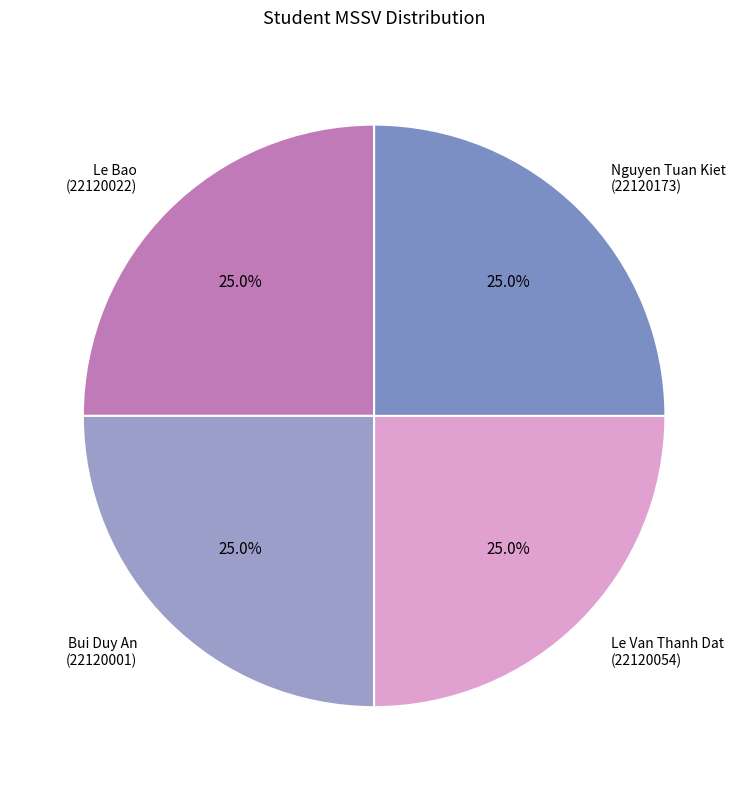

What percentage do Le Bao (22120022) and Le Van Thanh Dat (22120054) together represent?

50.0%